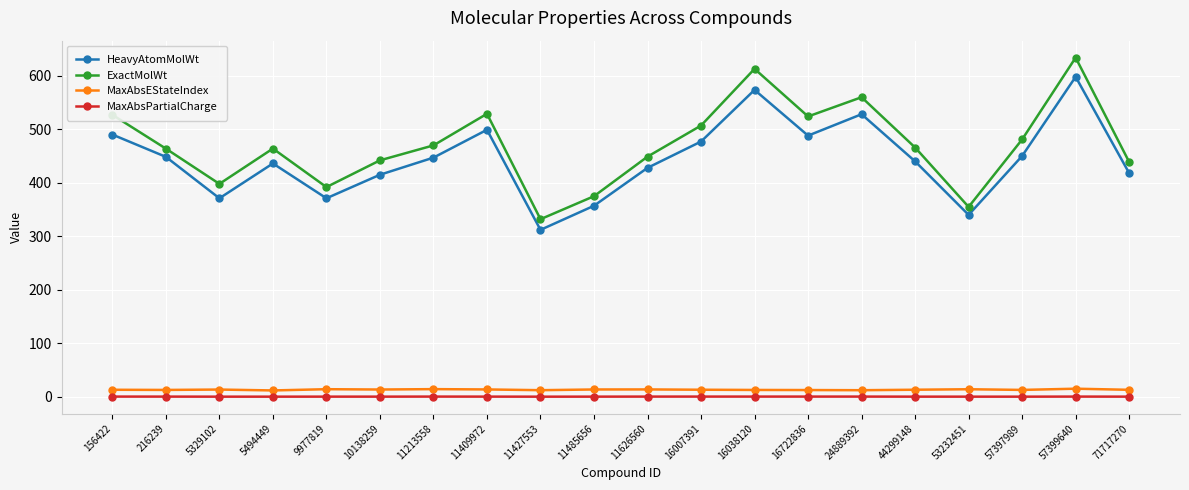

What is the difference between the highest and lowest values at 156422?

526.8